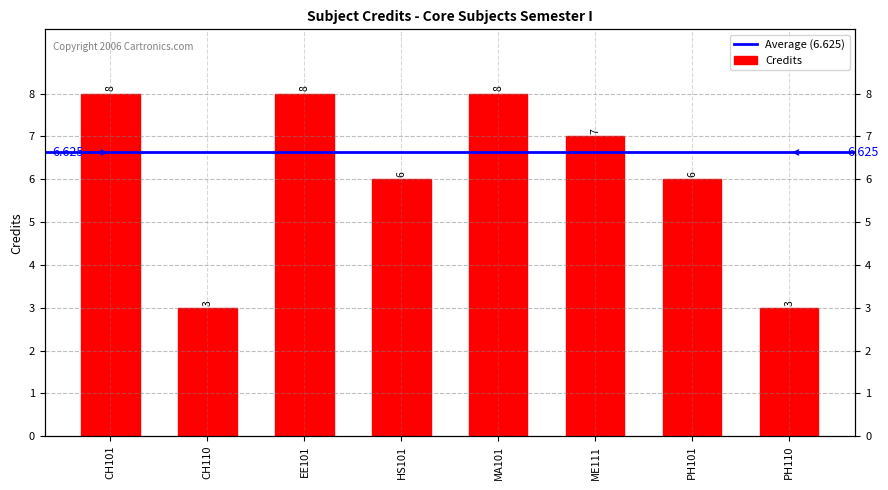

Where does the data first go above 7?

CH101